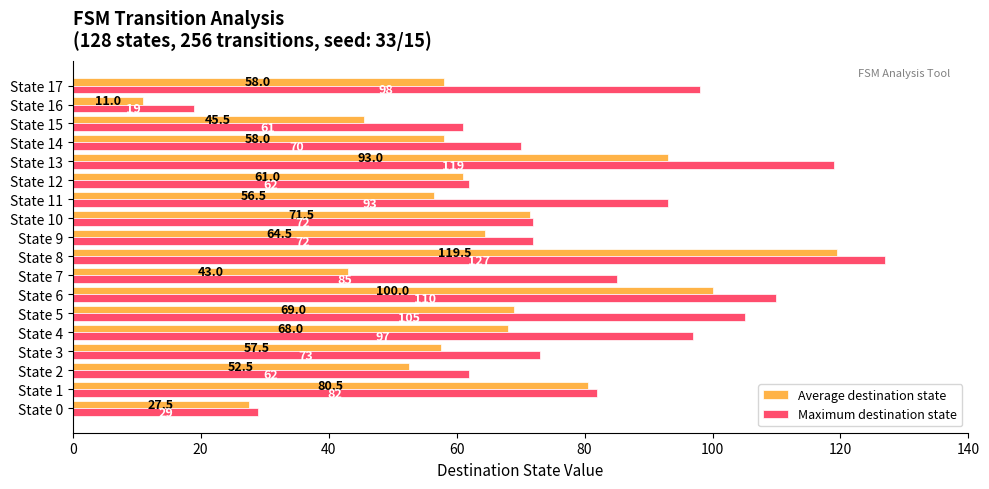

Which series has the largest range (max minus min)?

Average destination state